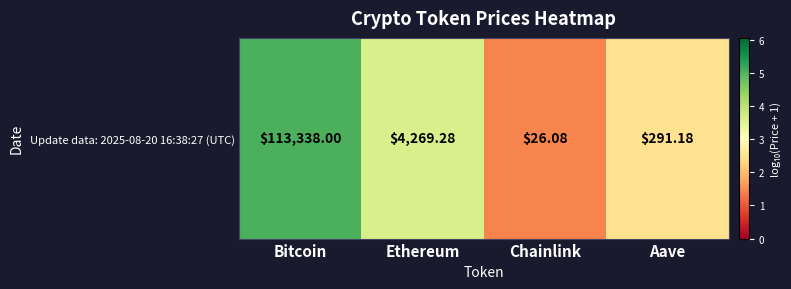

What is the minimum value shown in the chart?

1.4